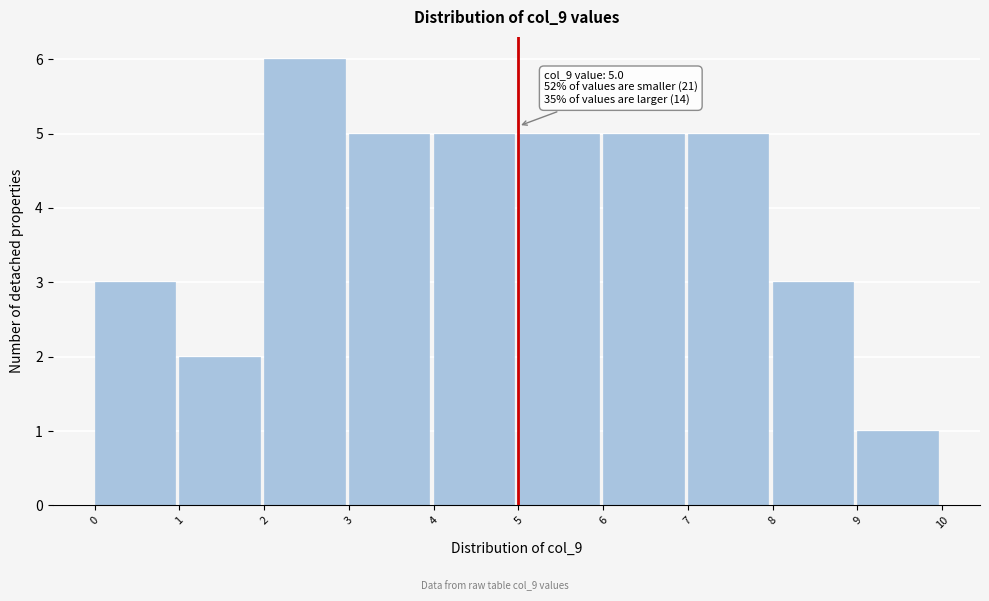

Which range on the x-axis has the tallest bar?

2 to 3